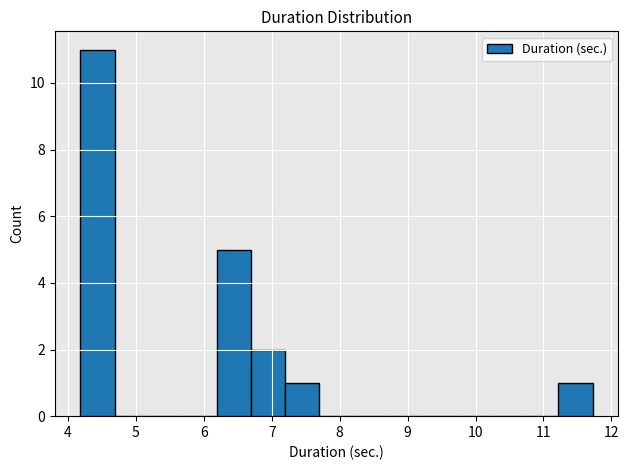

What is the height of the bar covering 6.2 to 6.7 on the x-axis? Neither the bar edges nor the heights are printed on the chart, so give them approximately, as read against the axes.

5